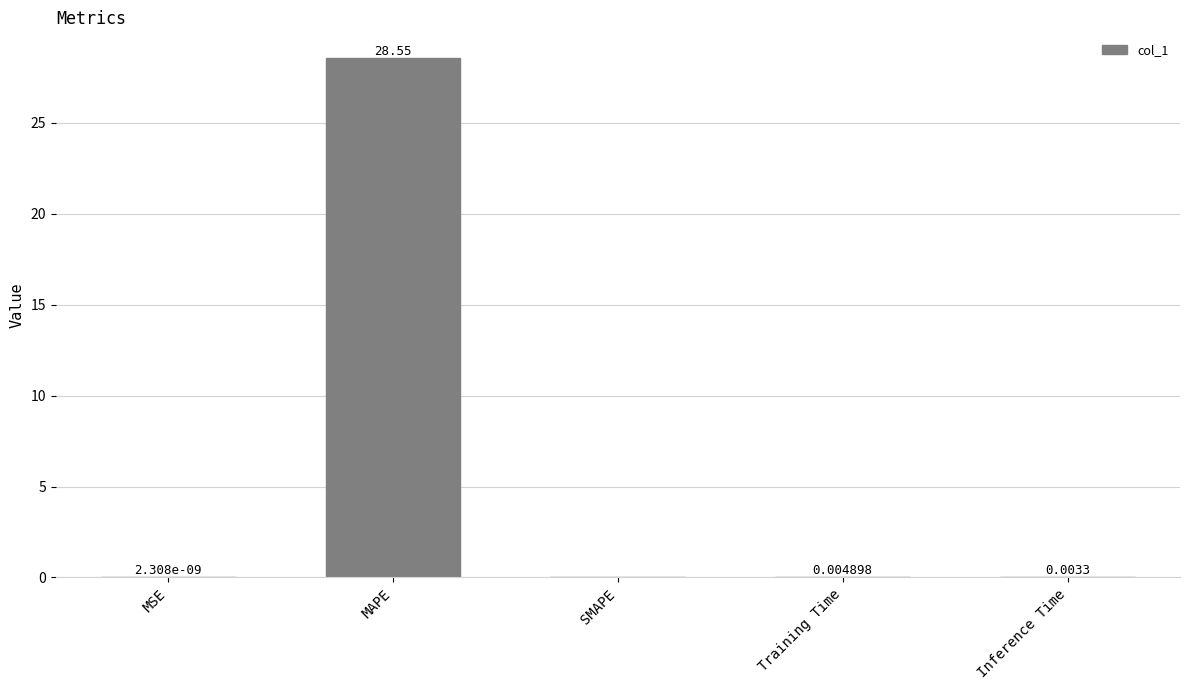

What is the sum of all values?

28.6